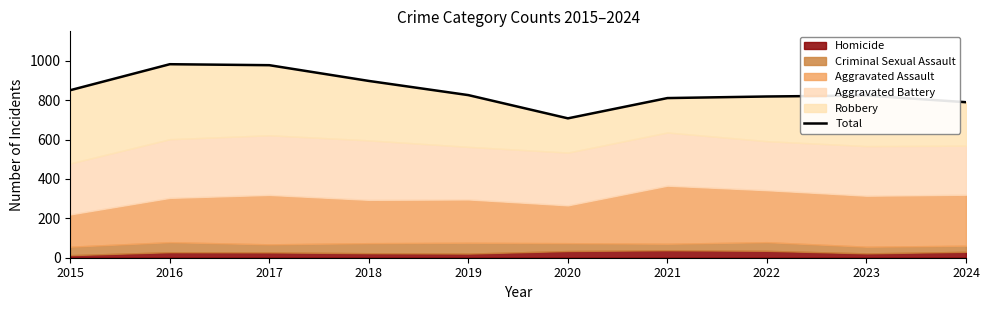

Rank the categories by value from lowest to highest.

2020, 2024, 2021, 2022, 2023, 2019, 2015, 2018, 2017, 2016